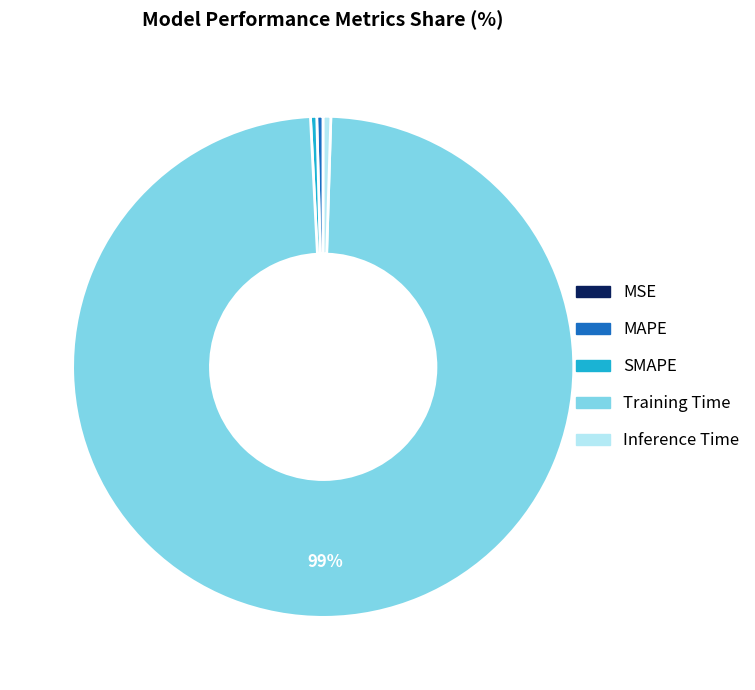

Between Training Time and SMAPE, which is larger?

Training Time